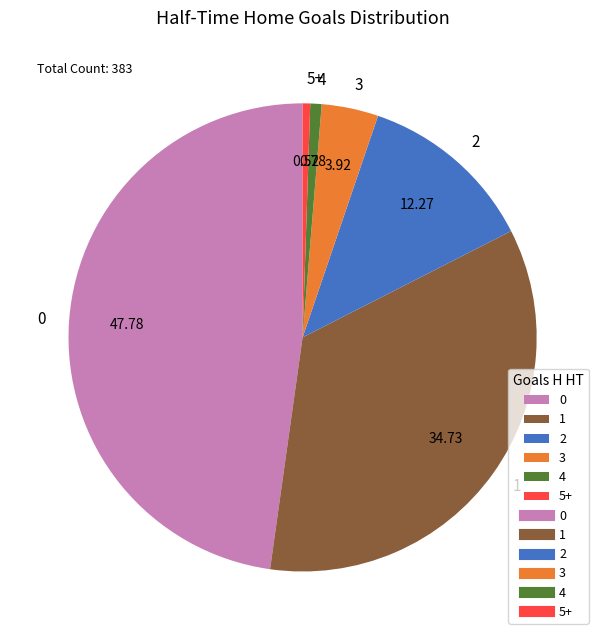

What is the ratio of the value at 0 to the value at 5+?

91.5